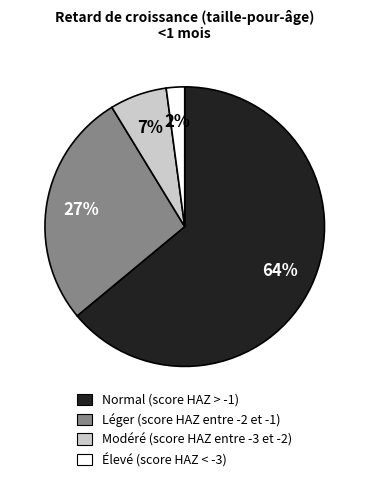

Is there a majority slice in this chart?

Yes